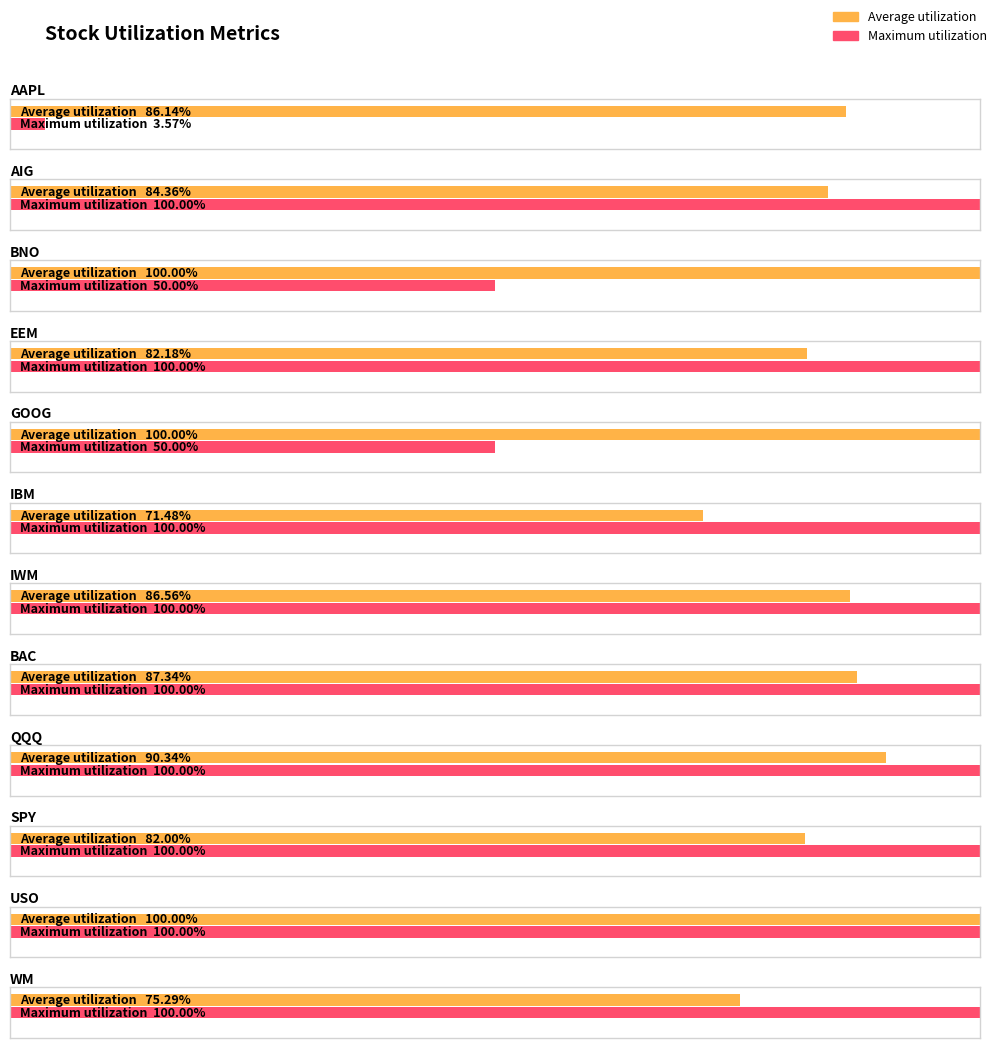

What is the label of the 5th bar from the right?

BAC